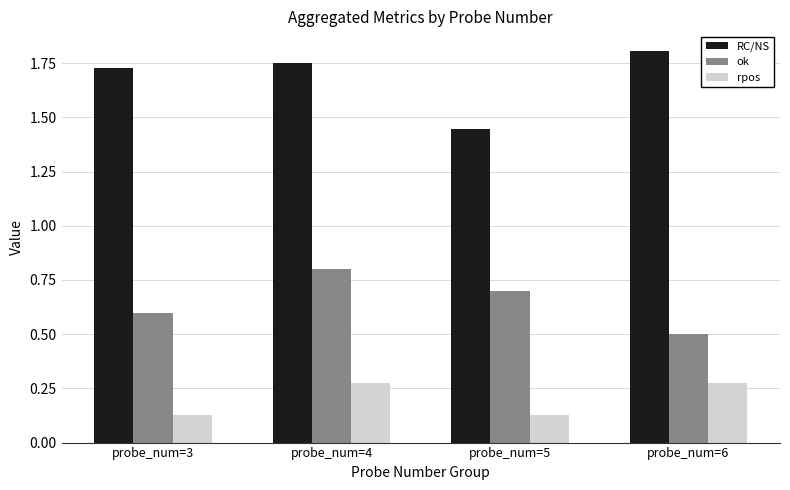

What is the difference between the second highest and minimum values in the ok series?

0.2